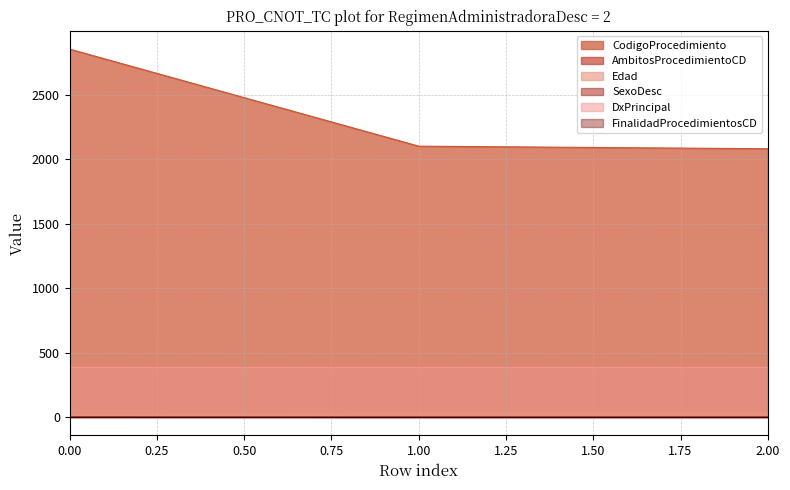

Count the number of categories in the chart.

3